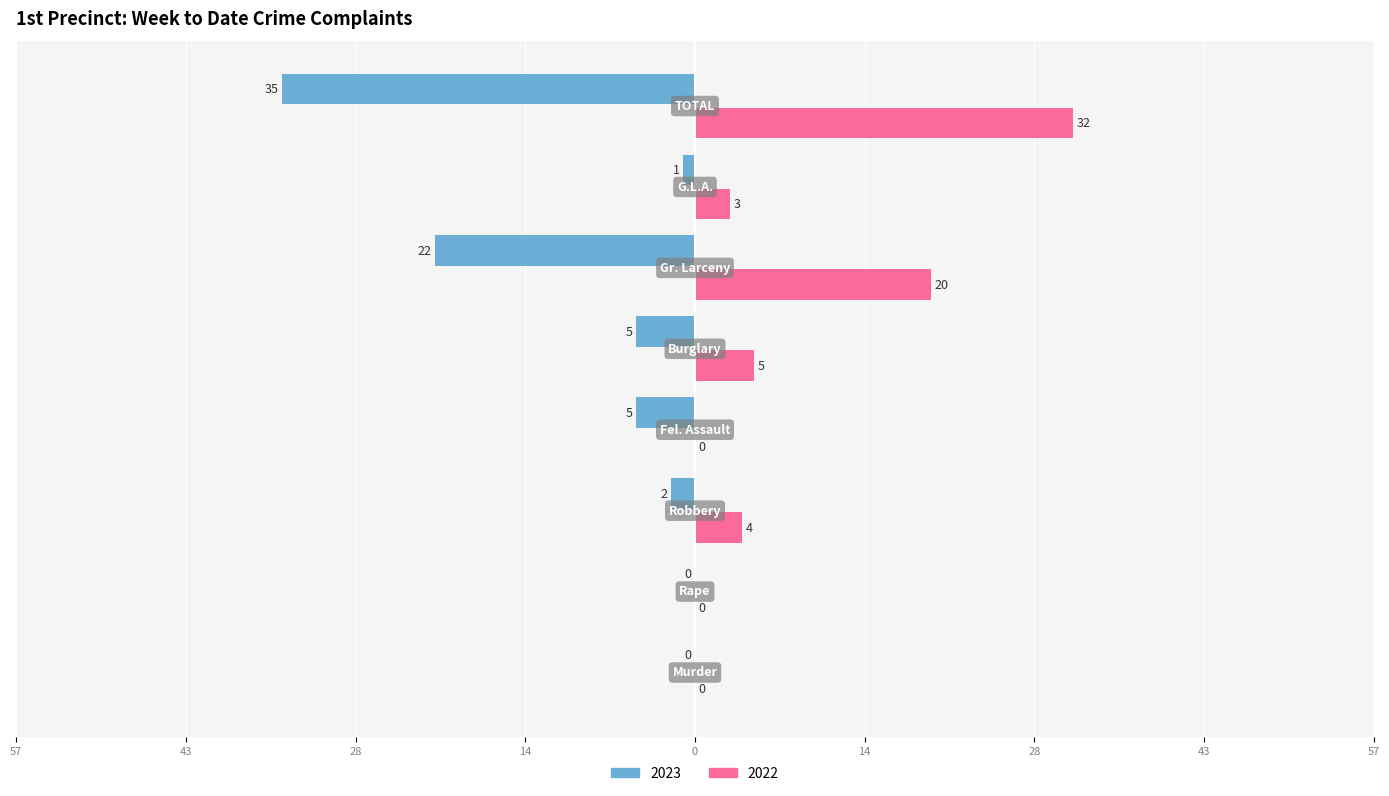

At how many categories does at least one series exceed 31?

1